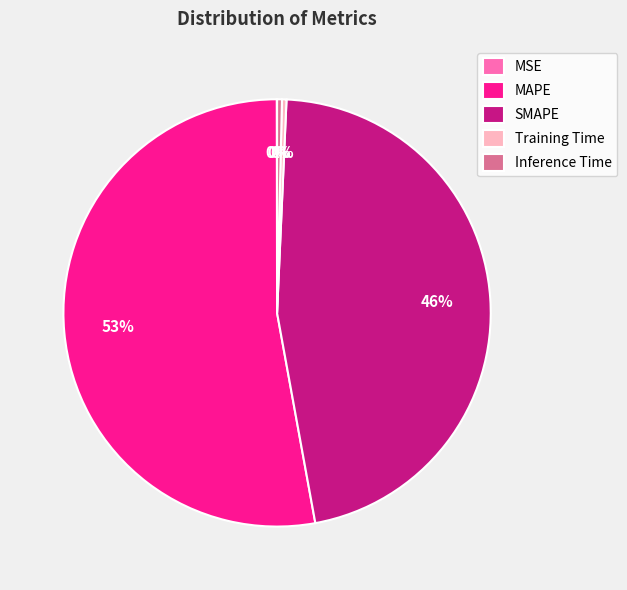

Which category has the biggest portion of the pie?

MAPE